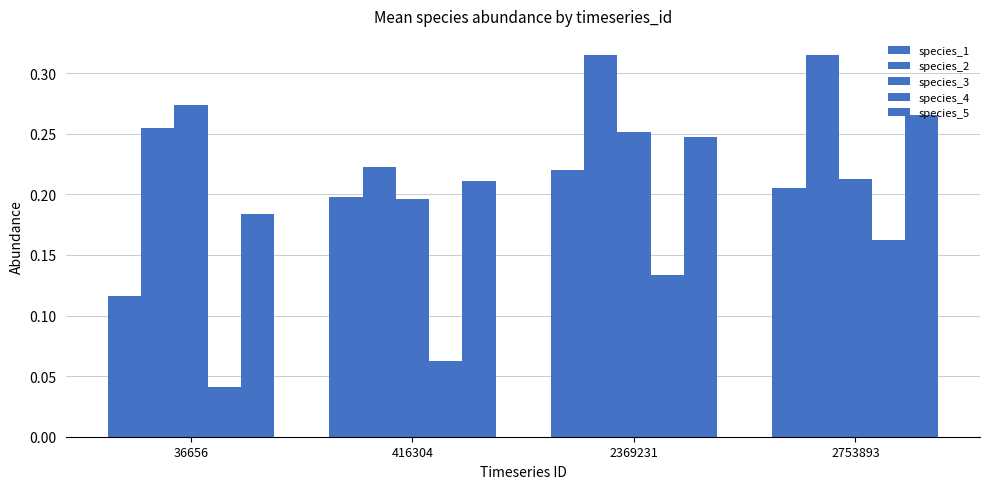

What is the value of the species_3 bar at the 3rd from the left?

0.3